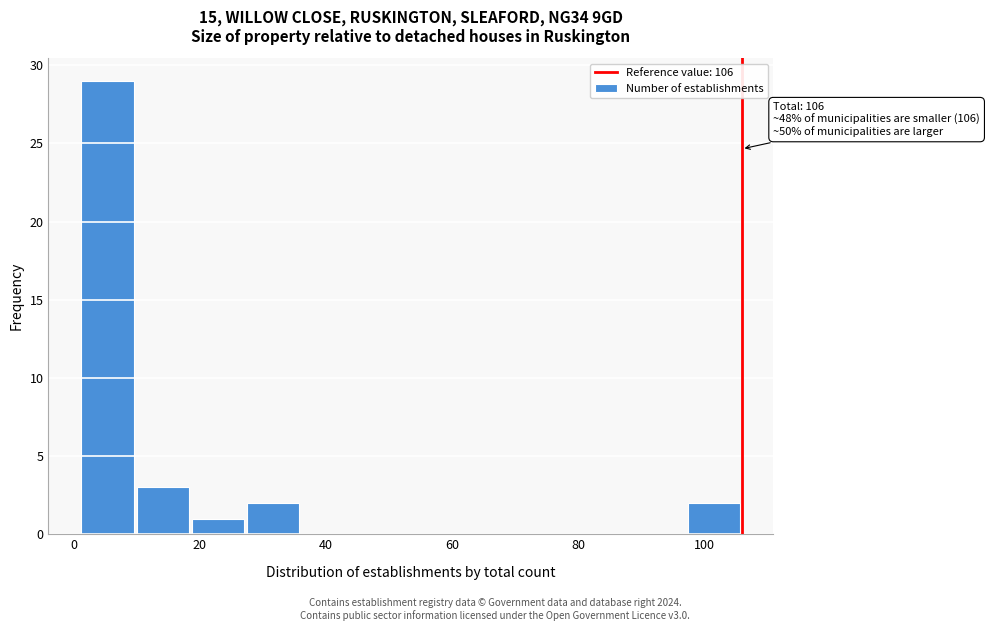

Which range on the x-axis has the tallest bar?

2 to 10